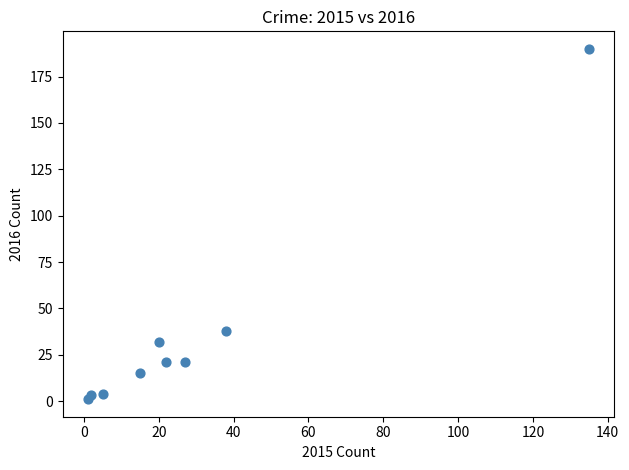

What Y value in the scatter plot is closest to 95?

38